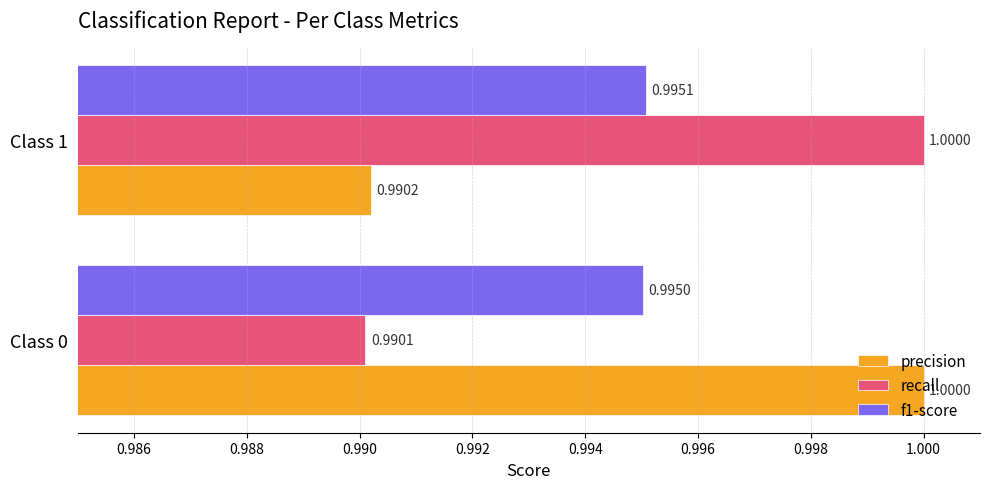

At which category is the sum across all series the highest?

Class 1